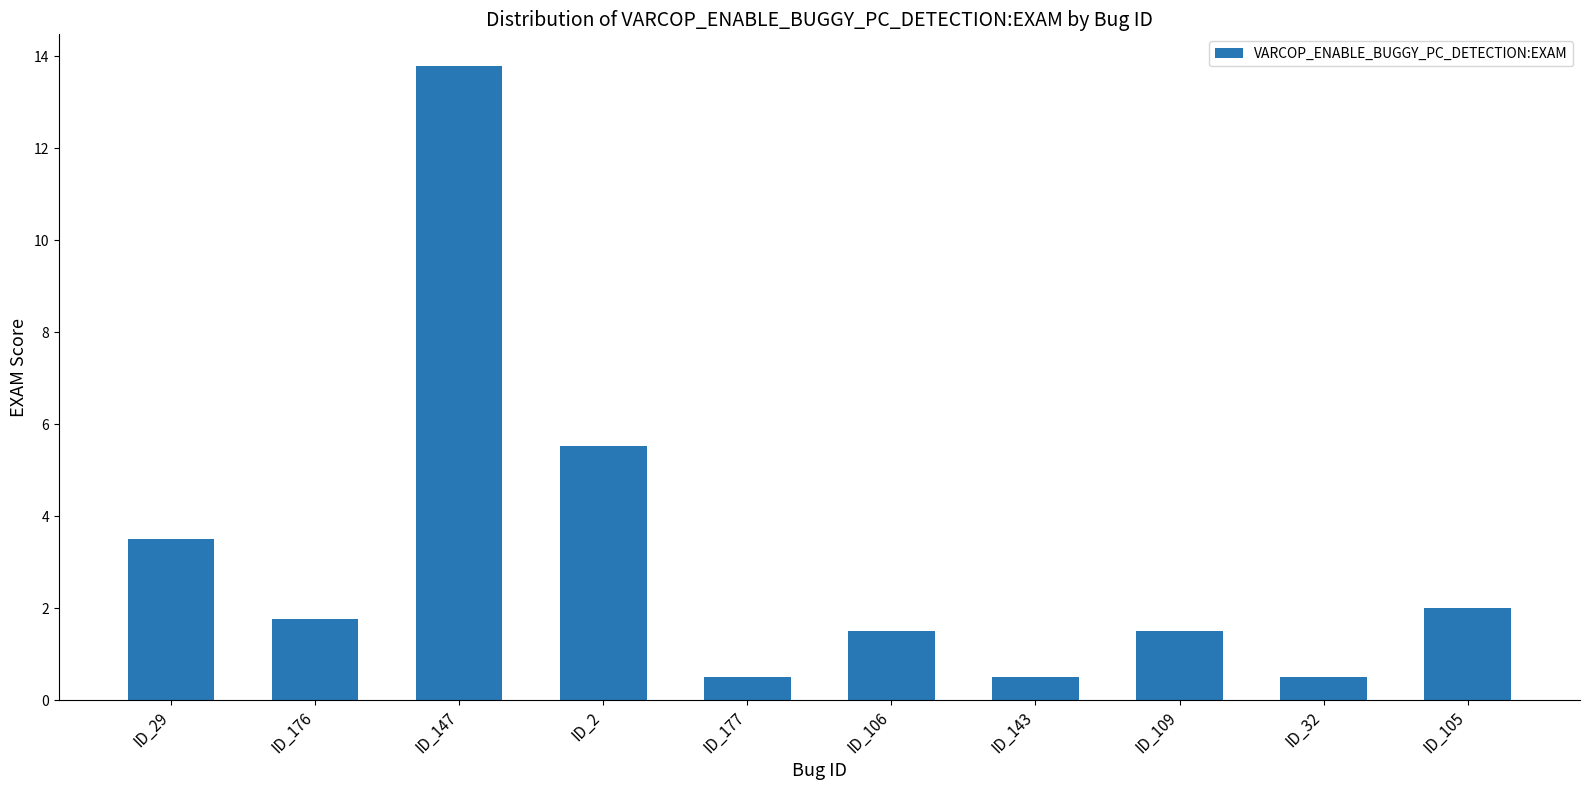

Count the number of data series in this chart.

1